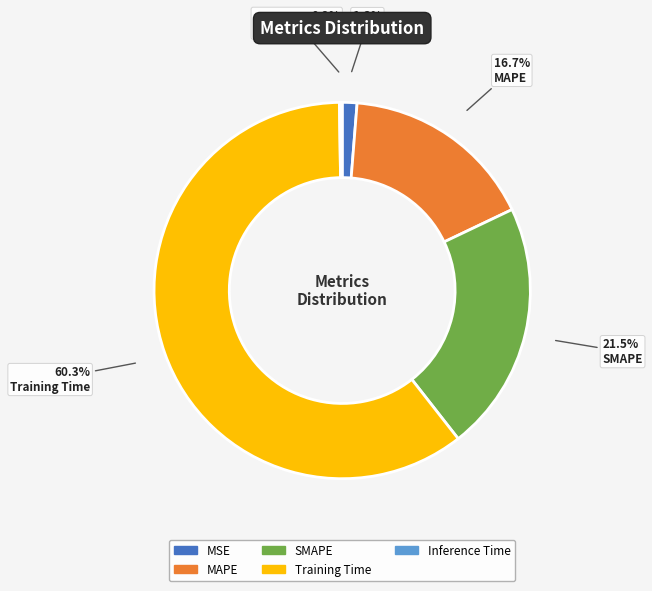

To the nearest percent, what portion does Training Time represent?

60%